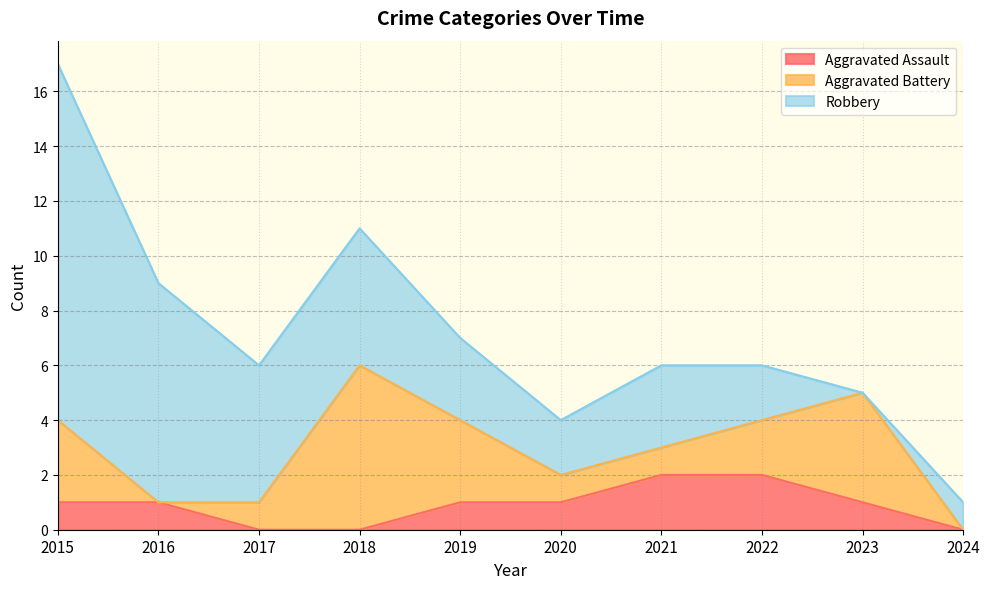

Reading right to left, list all the values displayed in this chart.

Aggravated Assault: 2024=0	2023=1	2022=2	2021=2	2020=1	2019=1	2018=0	2017=0	2016=1	2015=1
Aggravated Battery: 2024=0	2023=4	2022=2	2021=1	2020=1	2019=3	2018=6	2017=1	2016=0	2015=3
Robbery: 2024=1	2023=0	2022=2	2021=3	2020=2	2019=3	2018=5	2017=5	2016=8	2015=13